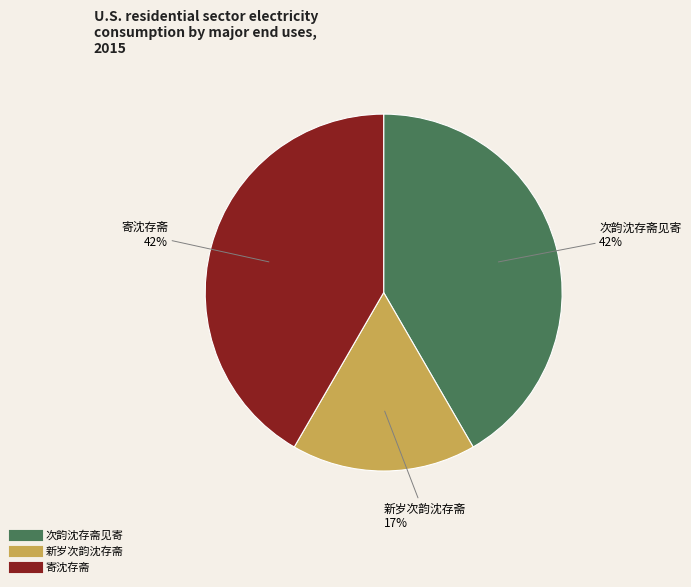

To the nearest percent, what portion does 寄沈存斋 represent?

42%